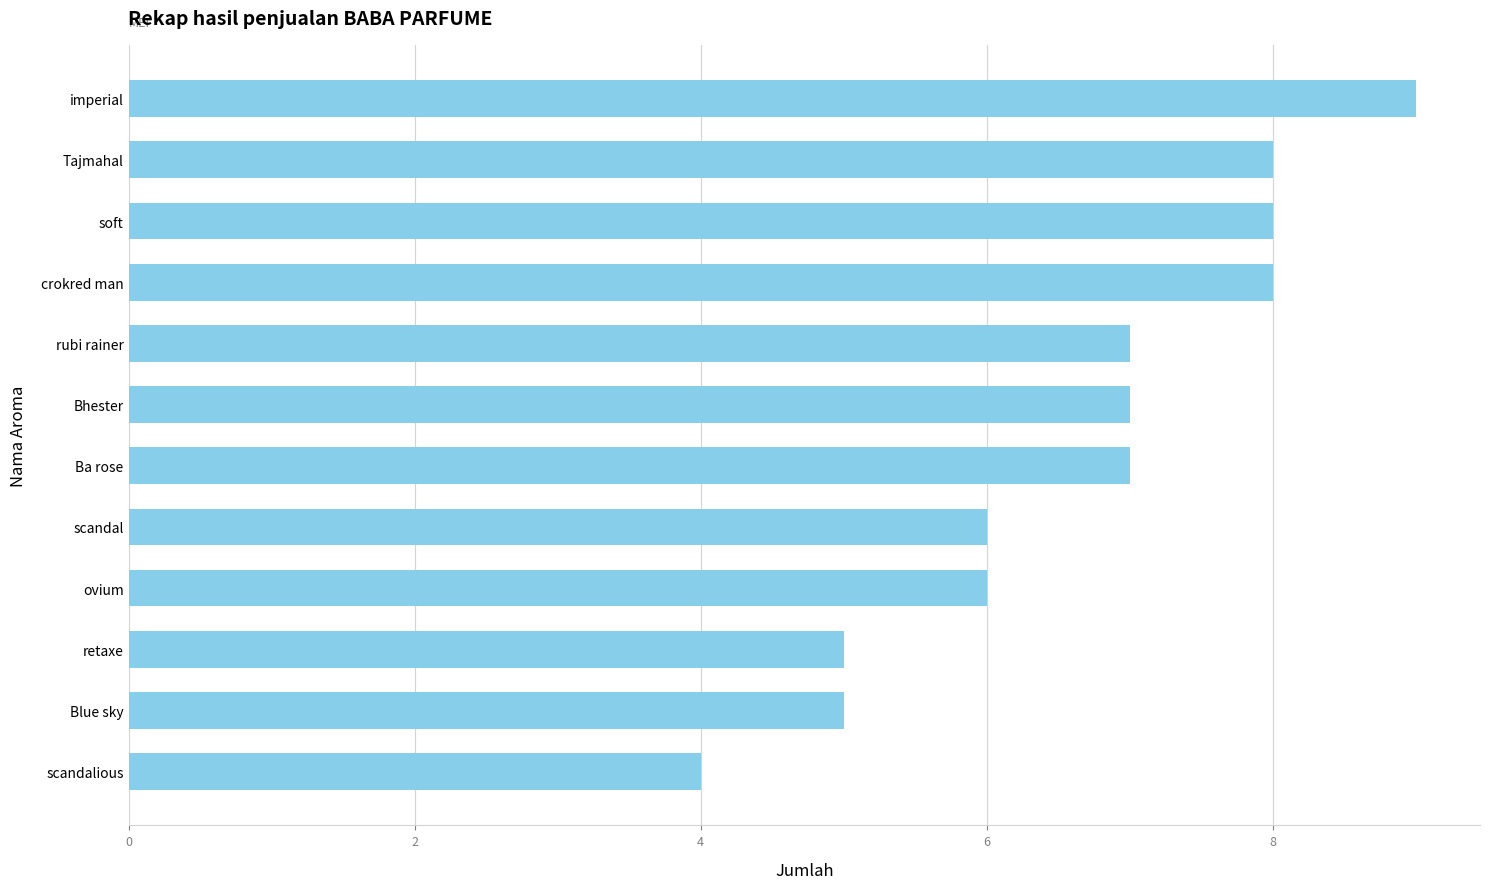

What value does the data have at scandal?

6